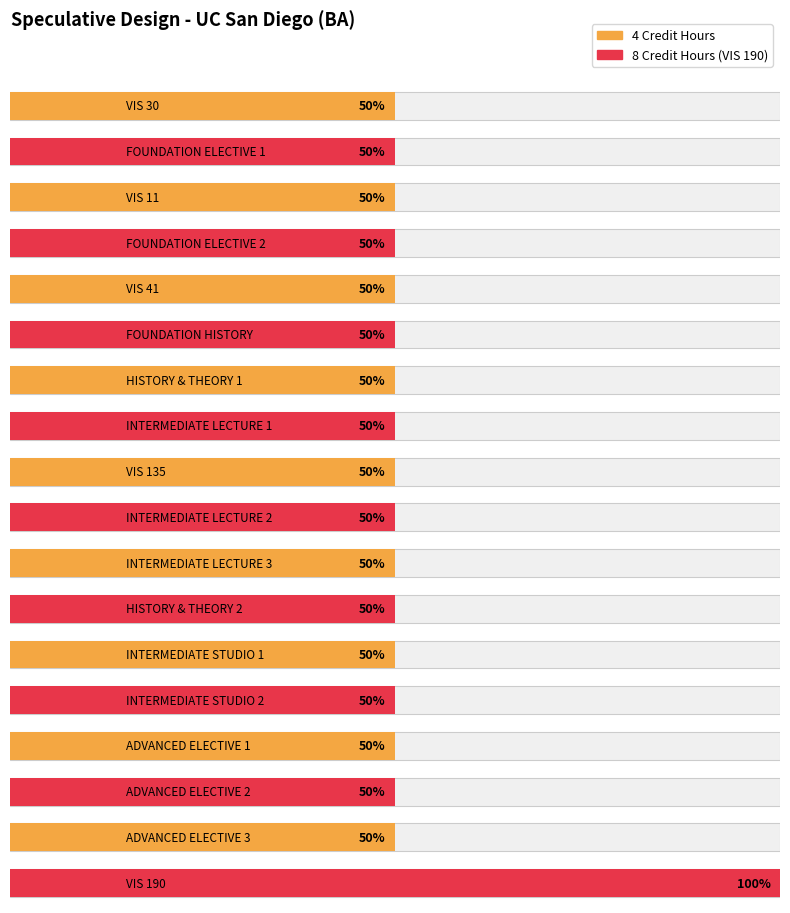

The chart shows a value of 4 at VIS 135. True or false?

True